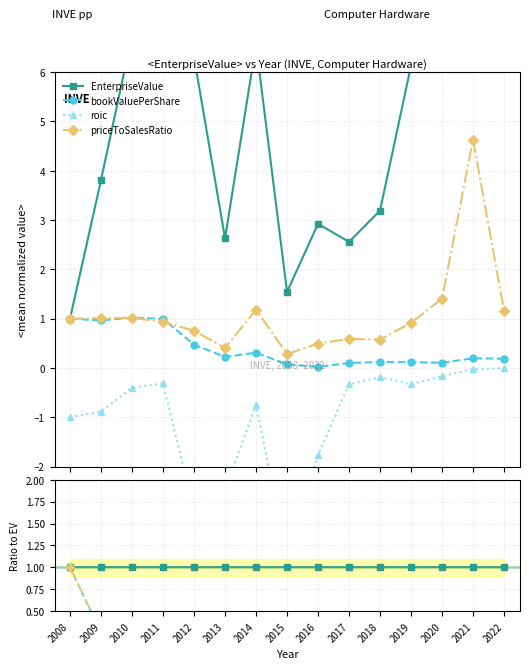

What is the minimum value for roic?

-2.5